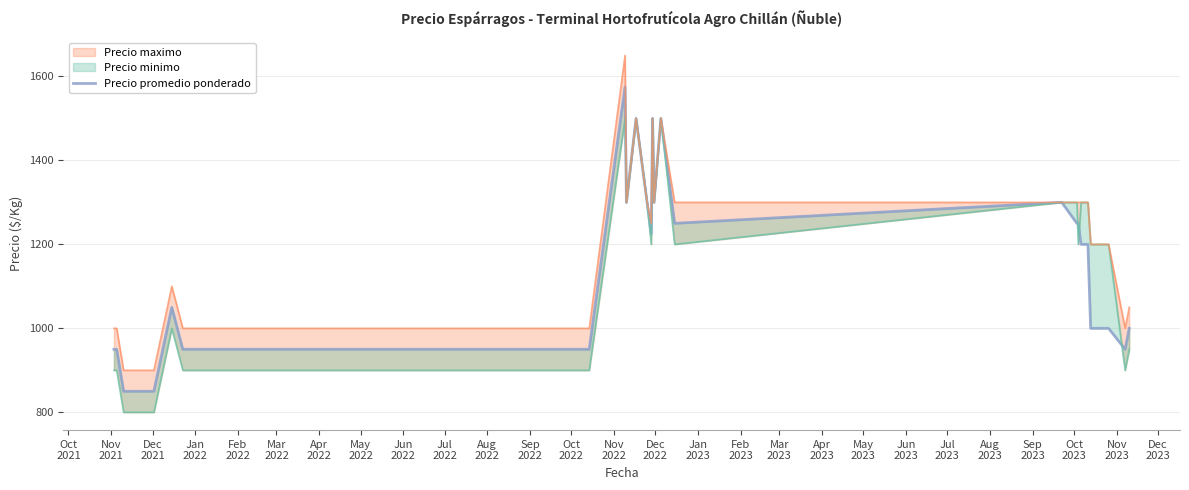

How many points are lower than both their immediate neighbors (excluding endpoints)?

5